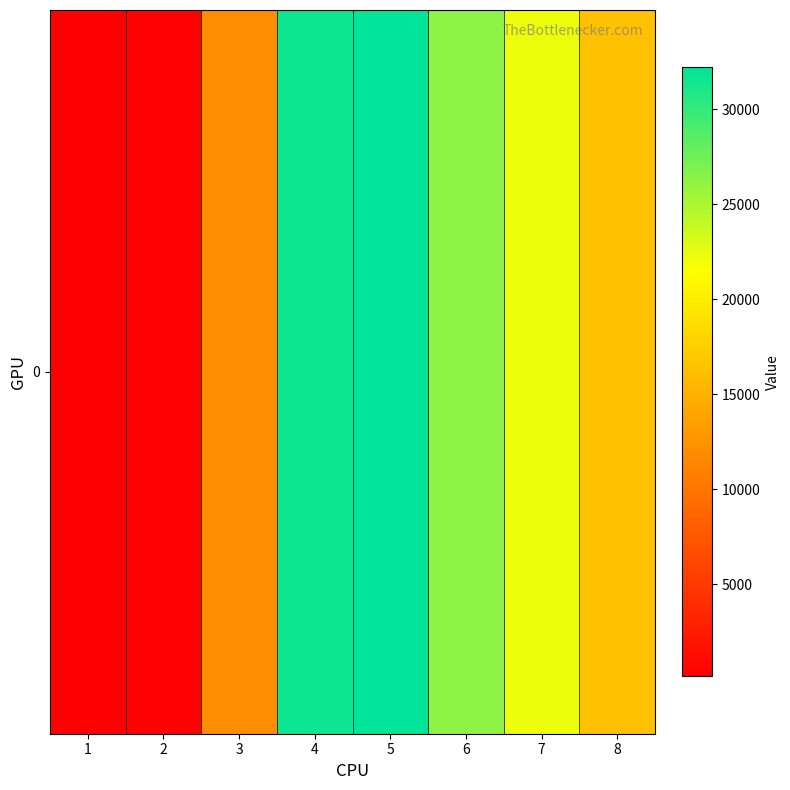

Rank the categories by value from lowest to highest.

1, 2, 3, 8, 7, 6, 4, 5